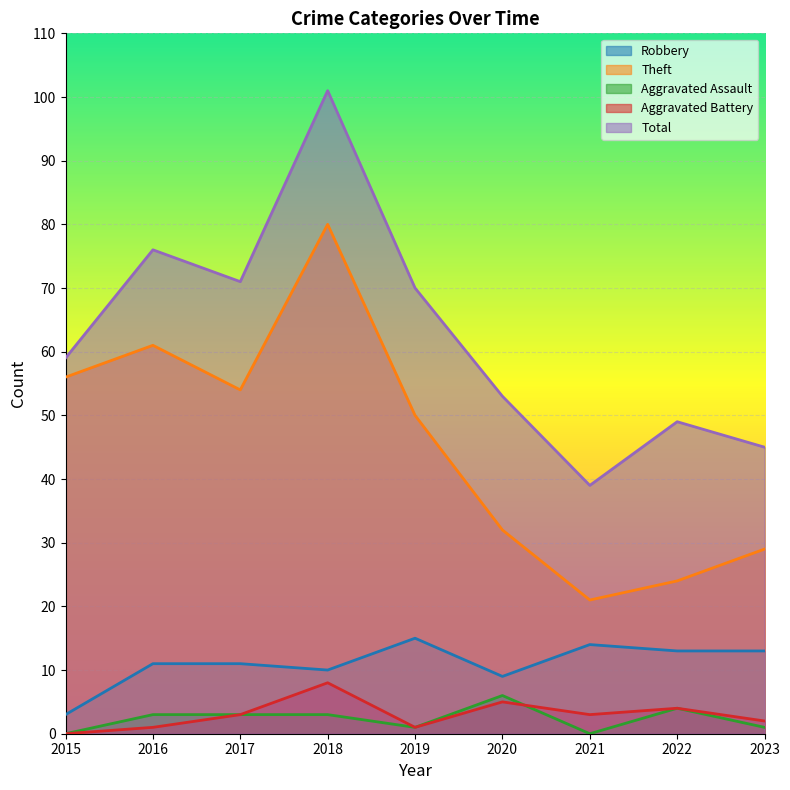

Which series has the widest spread of values?

Total